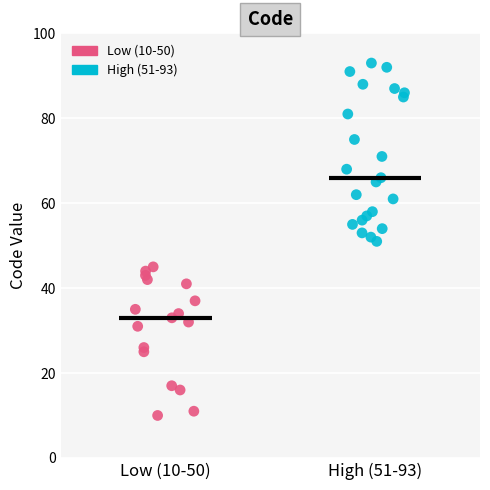

What are all the series names shown in the legend?

Low (10-50), High (51-93)